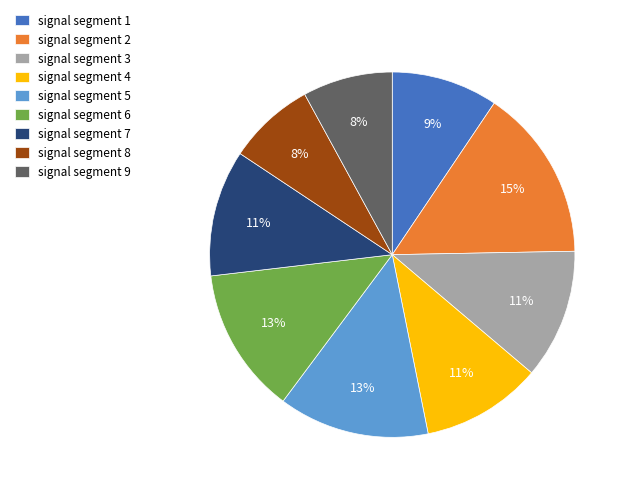

How many slices are in this pie chart?

9